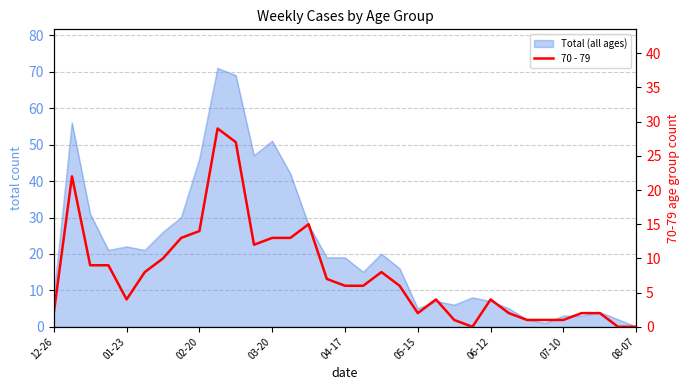

True or false: the data shows 12 at 11.

True